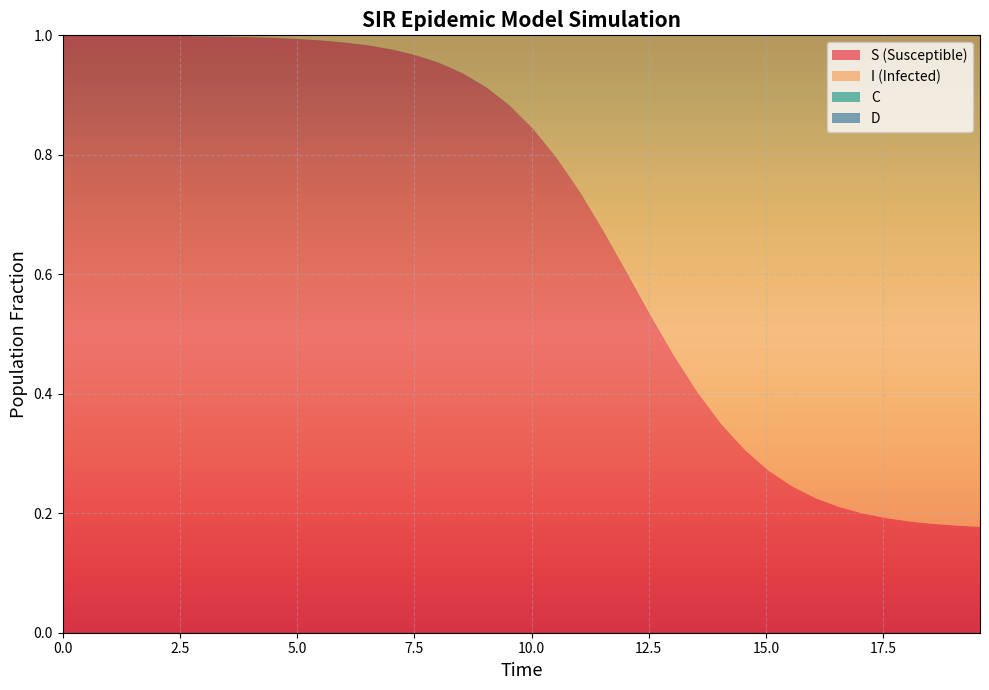

Reading right to left, list all the values displayed in this chart.

S: 39=0.2	38=0.2	37=0.2	36=0.2	35=0.2	34=0.2	33=0.2	32=0.2	31=0.2	30=0.3	29=0.3	28=0.3	27=0.4	26=0.5	25=0.5	24=0.6	23=0.7	22=0.7	21=0.8	20=0.8	19=0.9	18=0.9	17=0.9	16=1.0	15=1.0	14=1.0	13=1.0	12=1.0	11=1.0	10=1.0	9=1.0	8=1.0	7=1.0	6=1.0	5=1.0	4=1.0	3=1.0	2=1.0	1=1.0	0=1.0
I: 39=0.8	38=0.8	37=0.8	36=0.8	35=0.8	34=0.8	33=0.8	32=0.8	31=0.8	30=0.7	29=0.7	28=0.7	27=0.6	26=0.5	25=0.5	24=0.4	23=0.3	22=0.3	21=0.2	20=0.2	19=0.1	18=0.1	17=0.1	16=0.0	15=0.0	14=0.0	13=0.0	12=0.0	11=0.0	10=0.0	9=0.0	8=0.0	7=0.0	6=0.0	5=0.0	4=0.0	3=0.0	2=0.0	1=0.0	0=0.0
C: 39=0.1	38=0.1	37=0.1	36=0.1	35=0.1	34=0.1	33=0.1	32=0.1	31=0.1	30=0.1	29=0.1	28=0.1	27=0.1	26=0.1	25=0.1	24=0.1	23=0.1	22=0.1	21=0.2	20=0.2	19=0.2	18=0.2	17=0.2	16=0.2	15=0.2	14=0.2	13=0.3	12=0.3	11=0.3	10=0.3	9=0.3	8=0.3	7=0.4	6=0.4	5=0.4	4=0.4	3=0.4	2=0.5	1=0.5	0=0.5
D: 39=0.9	38=0.9	37=0.9	36=0.9	35=0.9	34=0.9	33=0.9	32=0.9	31=0.9	30=0.9	29=0.9	28=0.9	27=0.9	26=0.9	25=0.9	24=0.9	23=0.9	22=0.9	21=0.8	20=0.8	19=0.8	18=0.8	17=0.8	16=0.8	15=0.8	14=0.8	13=0.7	12=0.7	11=0.7	10=0.7	9=0.7	8=0.7	7=0.6	6=0.6	5=0.6	4=0.6	3=0.6	2=0.5	1=0.5	0=0.5